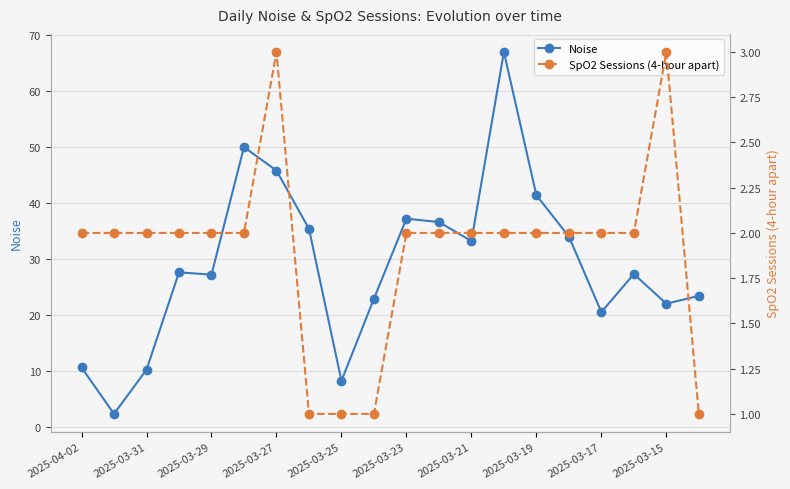

True or false: Noise has more than 2 interior local peaks.

True